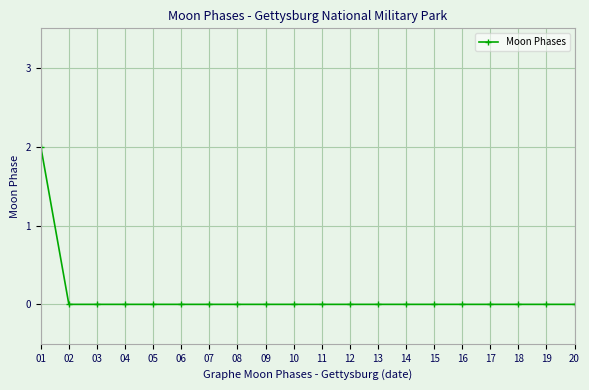

What is the maximum value shown in the chart?

2